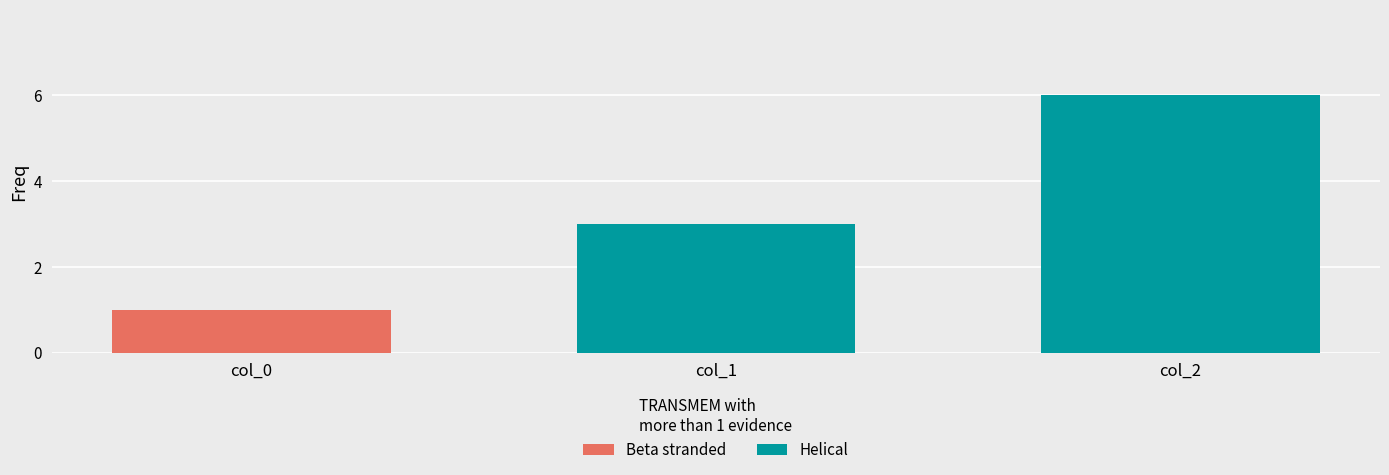

How many categories are shown in the chart?

3